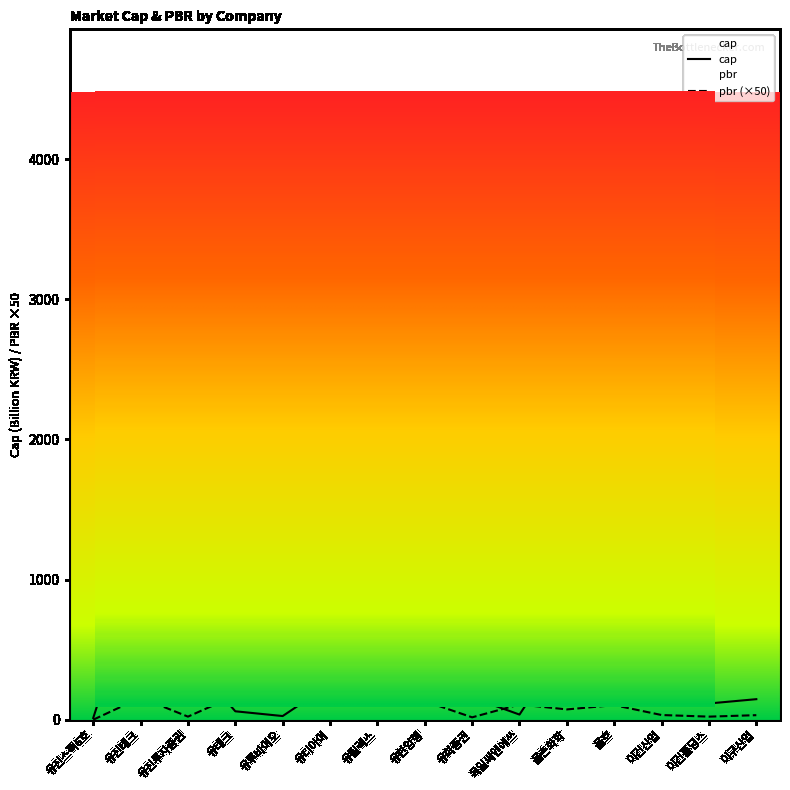

Does the chart display data point markers on the line(s)?

No